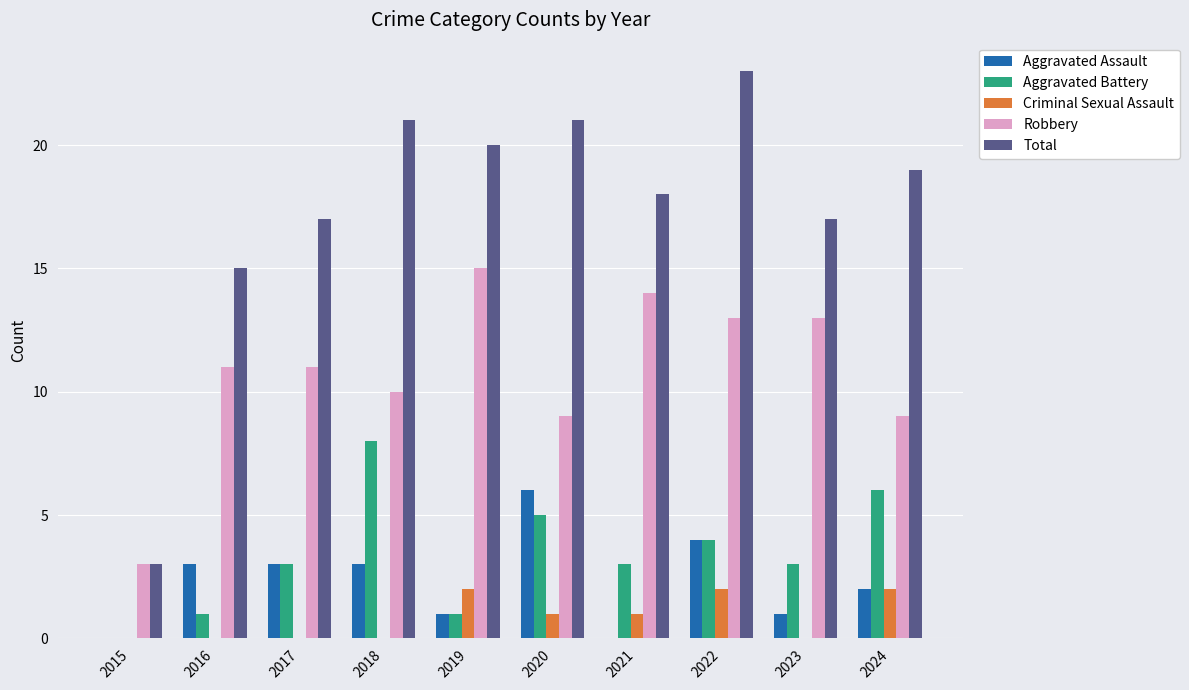

What is the total value across all series at 2022?

46